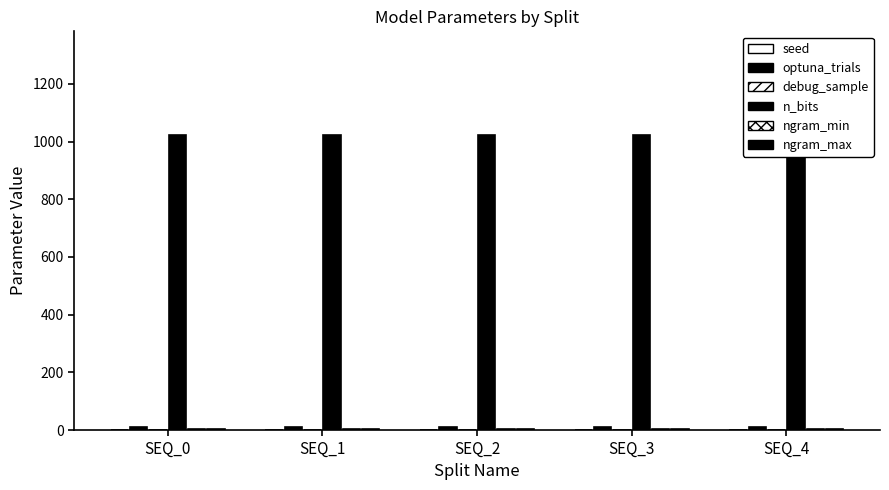

Rank the series by their maximum value, from highest to lowest.

n_bits, optuna_trials, ngram_max, ngram_min, seed, debug_sample